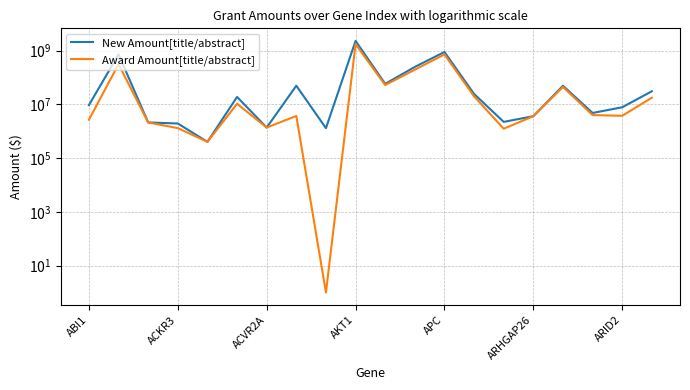

What is the average value of the New Amount[title/abstract] series?

220265886